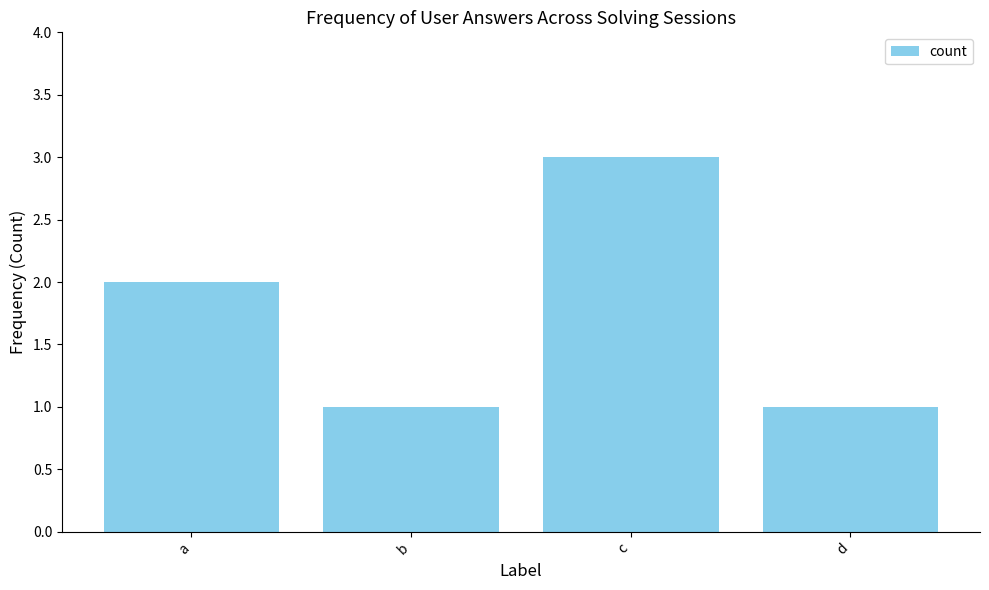

Approximately how many times larger is the value at a compared to c?

0.7